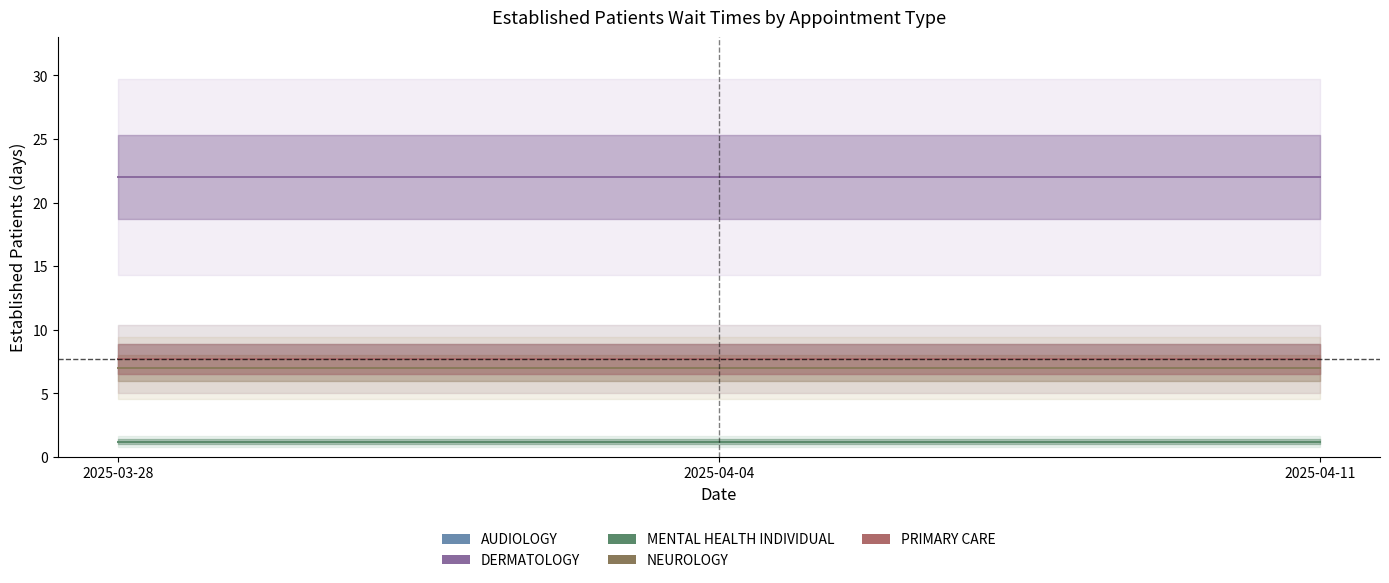

Which series changed the most between 2025-03-28 and 2025-04-11?

AUDIOLOGY